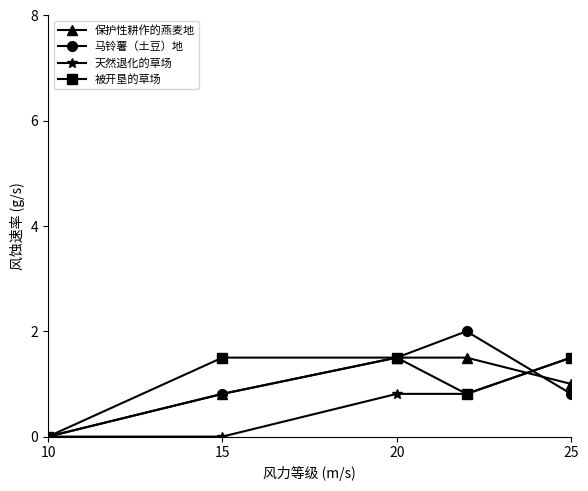

Reading right to left, what are all the values shown in this chart?

保护性耕作的燕麦地: 1.0	1.5	1.5	0.8	0.0
马铃薯（土豆）地: 0.8	2.0	1.5	0.8	0.0
天然退化的草场: 1.5	0.8	0.8	0.0	0.0
被开垦的草场: 1.5	0.8	1.5	1.5	0.0